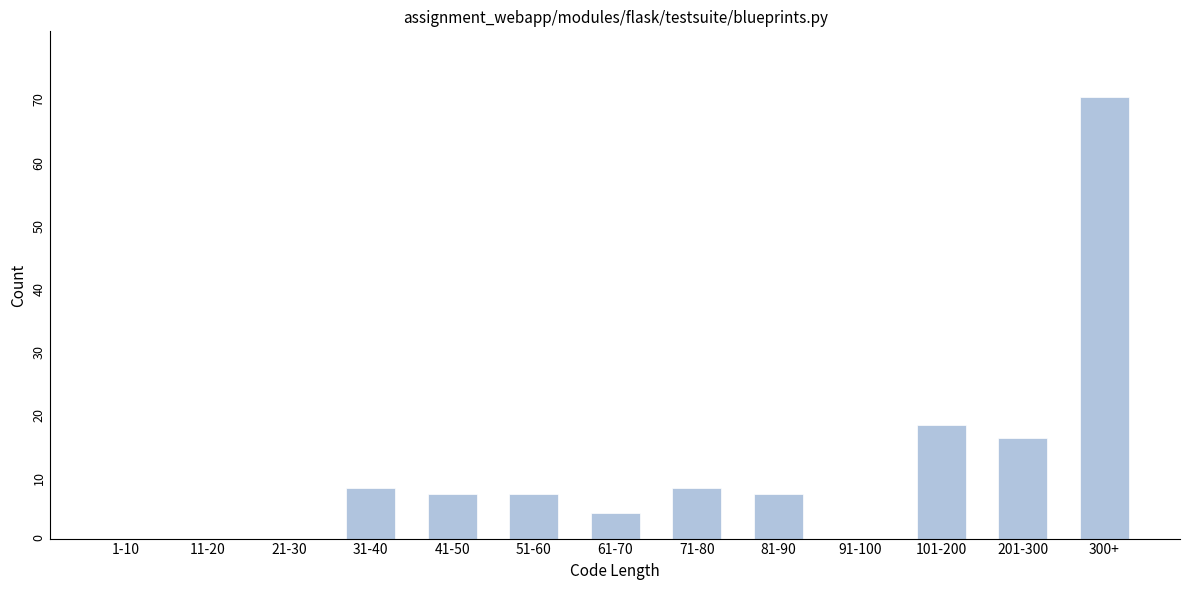

Reading left to right, extract all data points from this chart.

1-10=0	11-20=0	21-30=0	31-40=8	41-50=7	51-60=7	61-70=4	71-80=8	81-90=7	91-100=0	101-200=18	201-300=16	300+=70